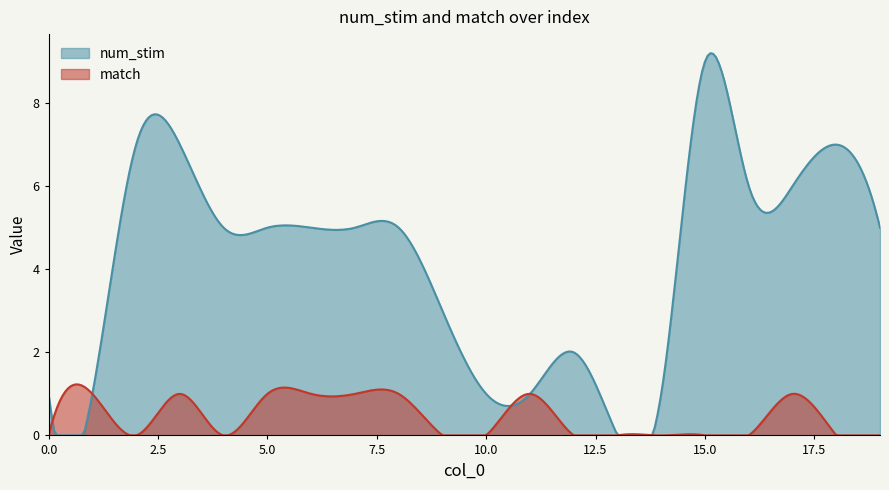

What are all the series names shown in the legend?

num_stim, match